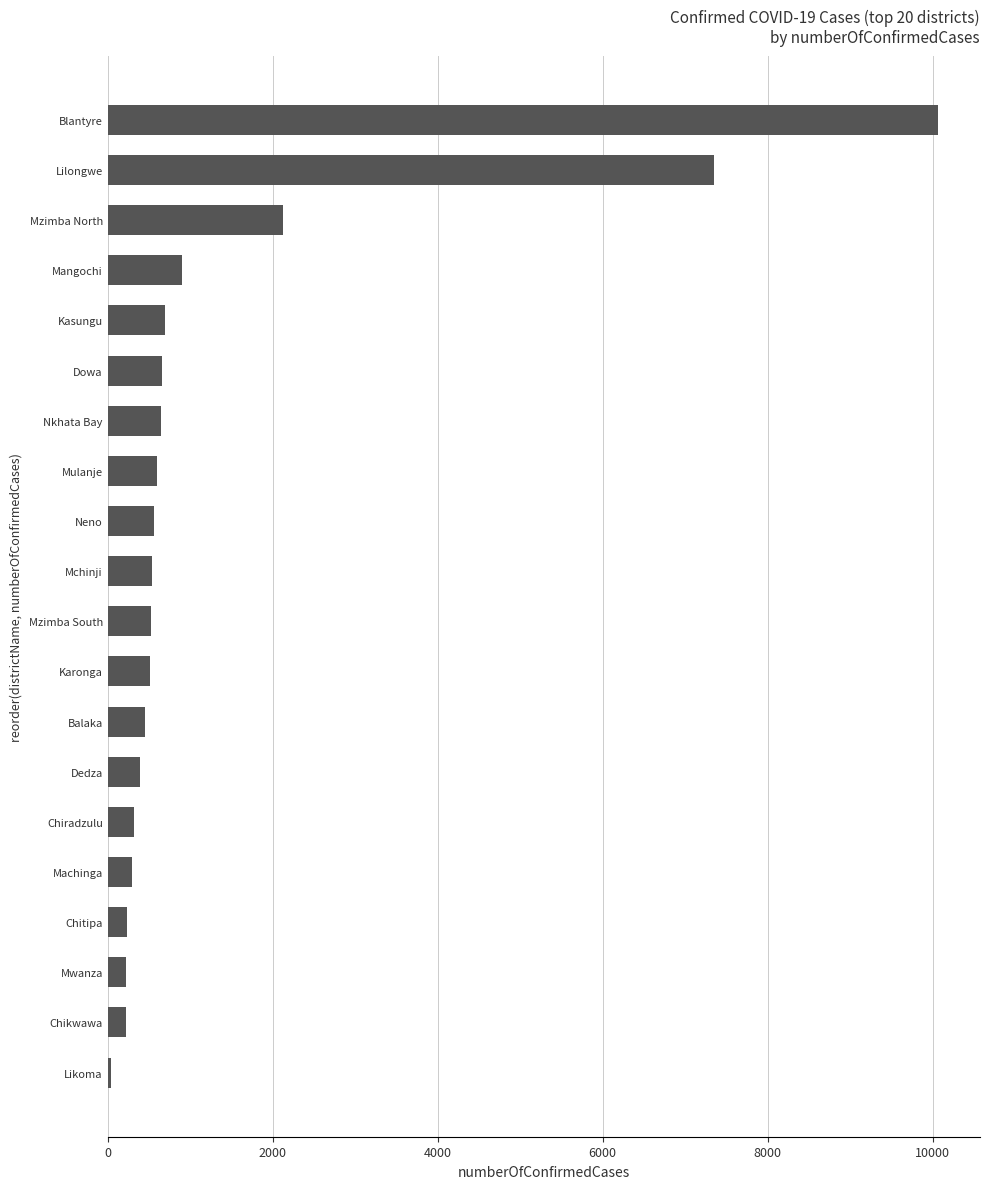

At which label is the value closest to 5058?

Lilongwe